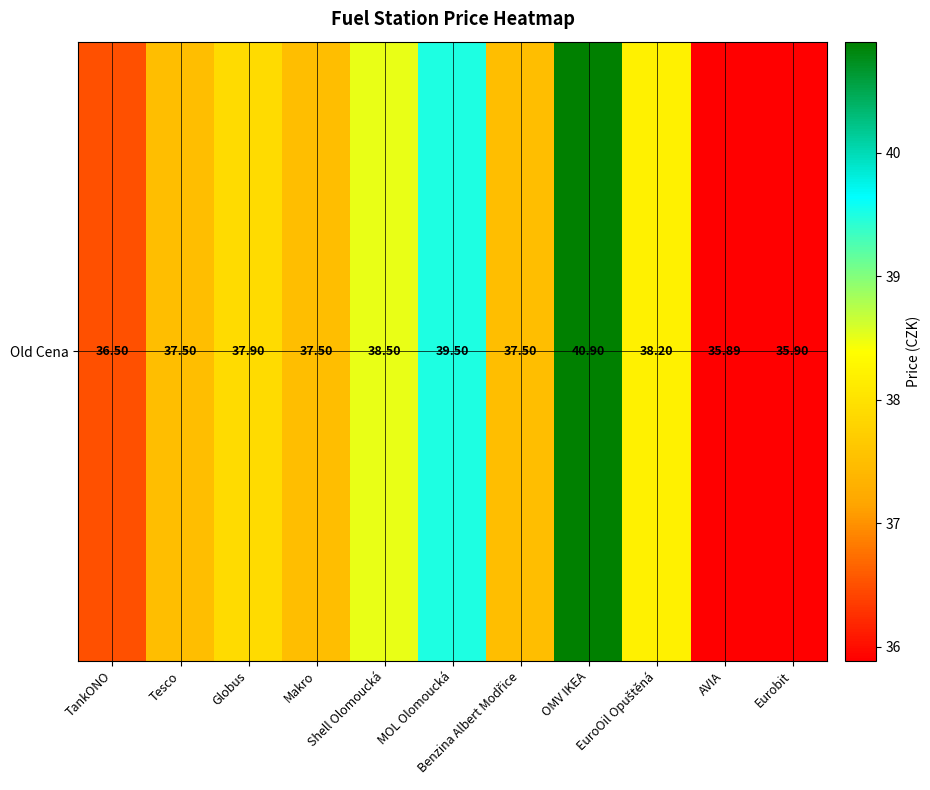

How many series are shown in this chart?

1